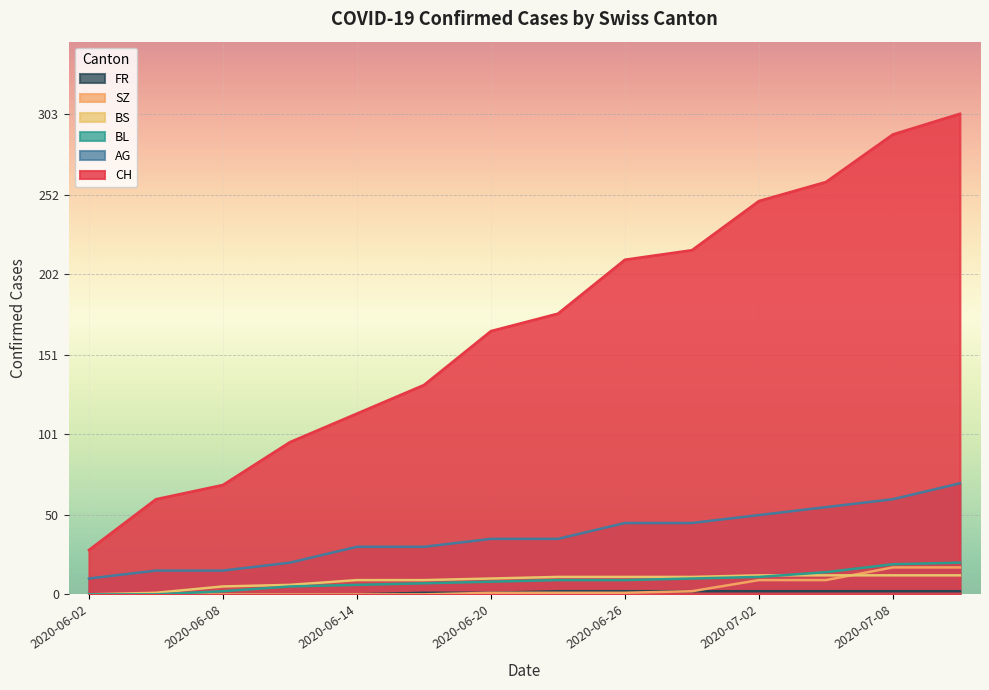

What is the lowest value of the AG series?

10